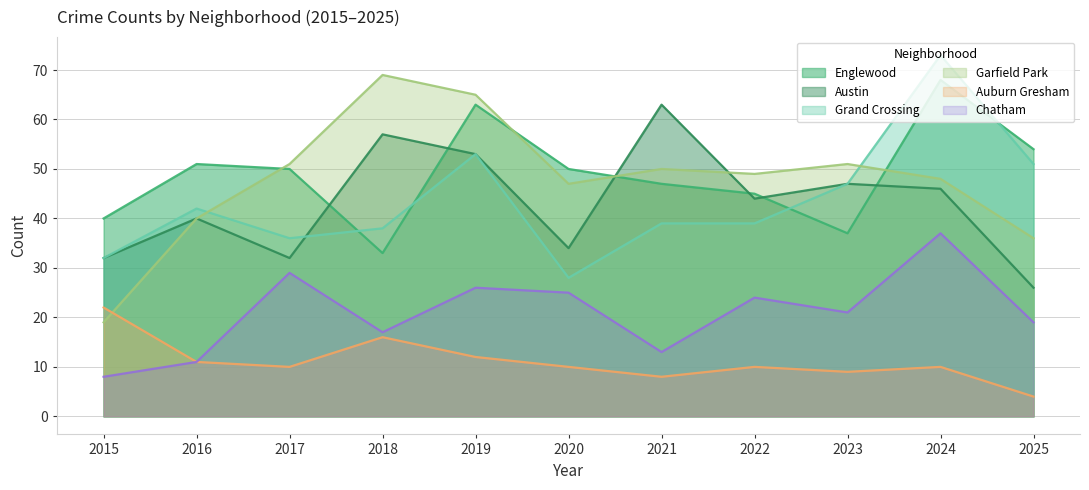

At which label does Garfield Park reach its minimum?

2015